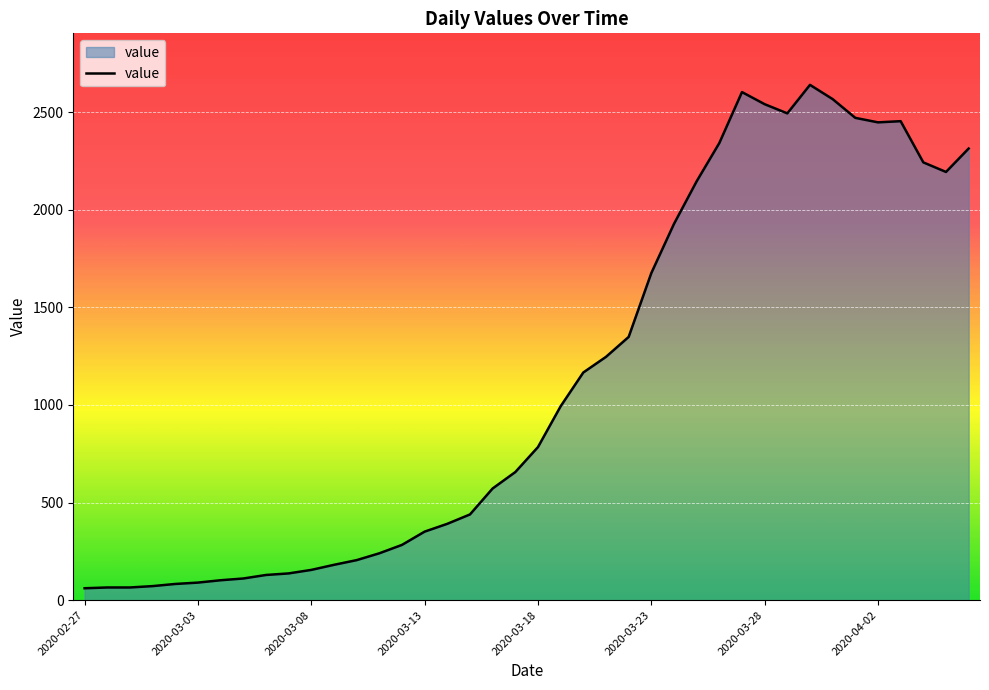

How many values are below 784?

20